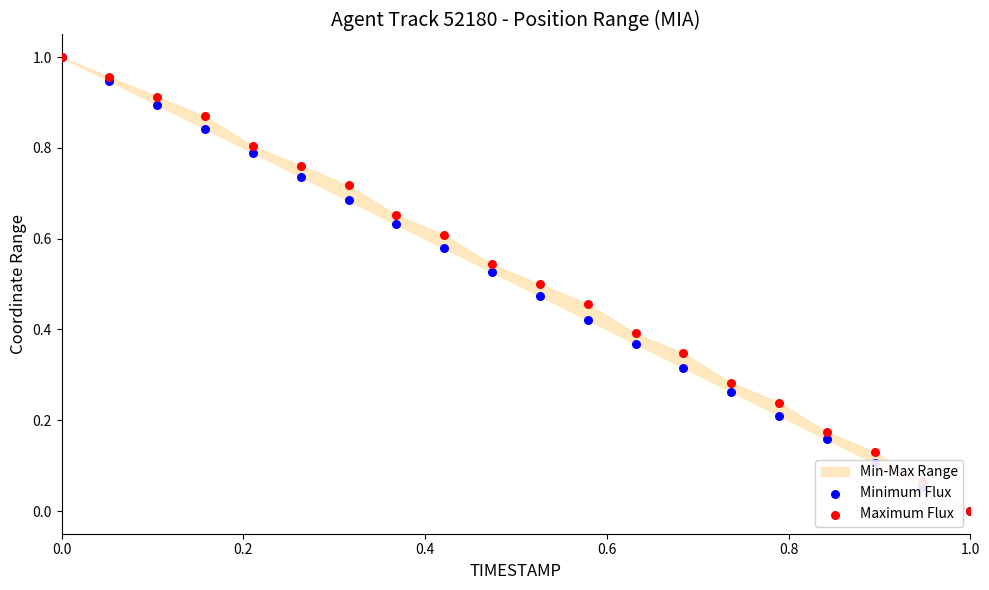

At how many categories does at least one series exceed 0?

19